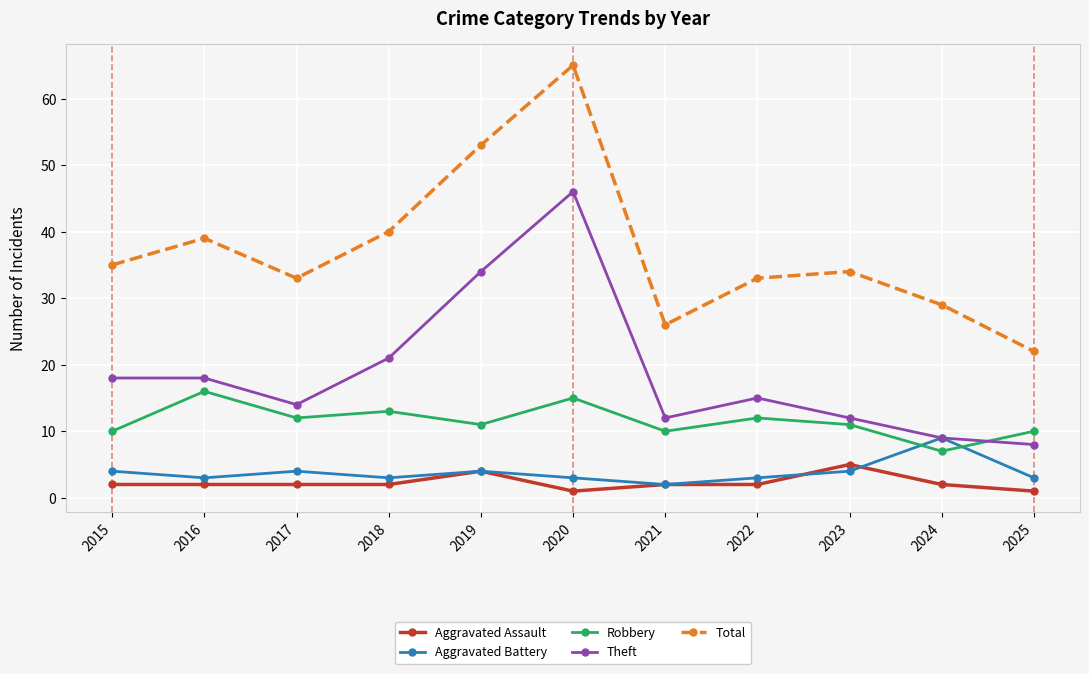

Is the value of Aggravated Assault at 2021 greater than the value of Robbery at 2023?

No